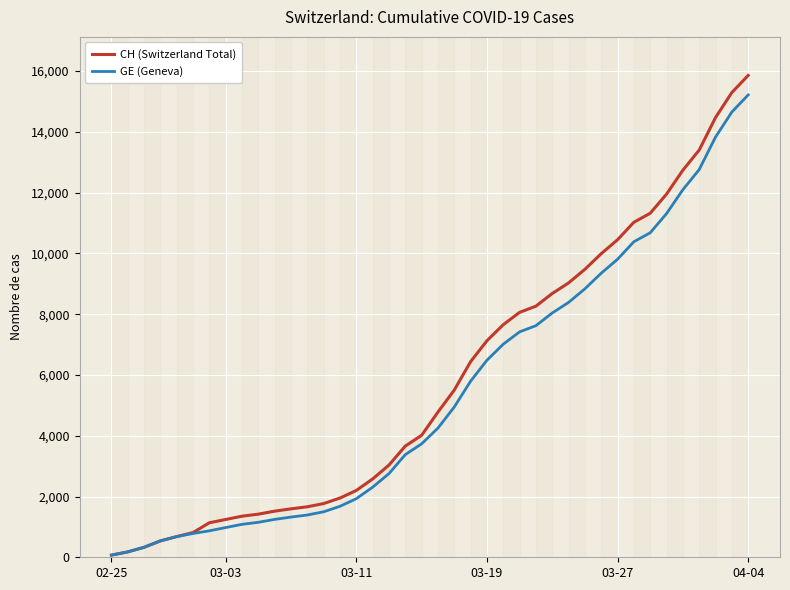

What is the sum of the CH (Switzerland Total) values at 34 and 26?

20215